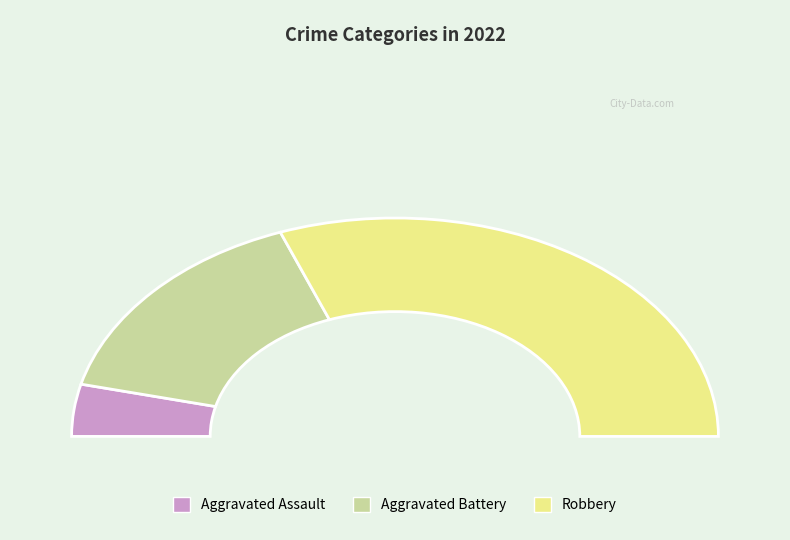

Does Robbery account for over 50% of the chart?

Yes